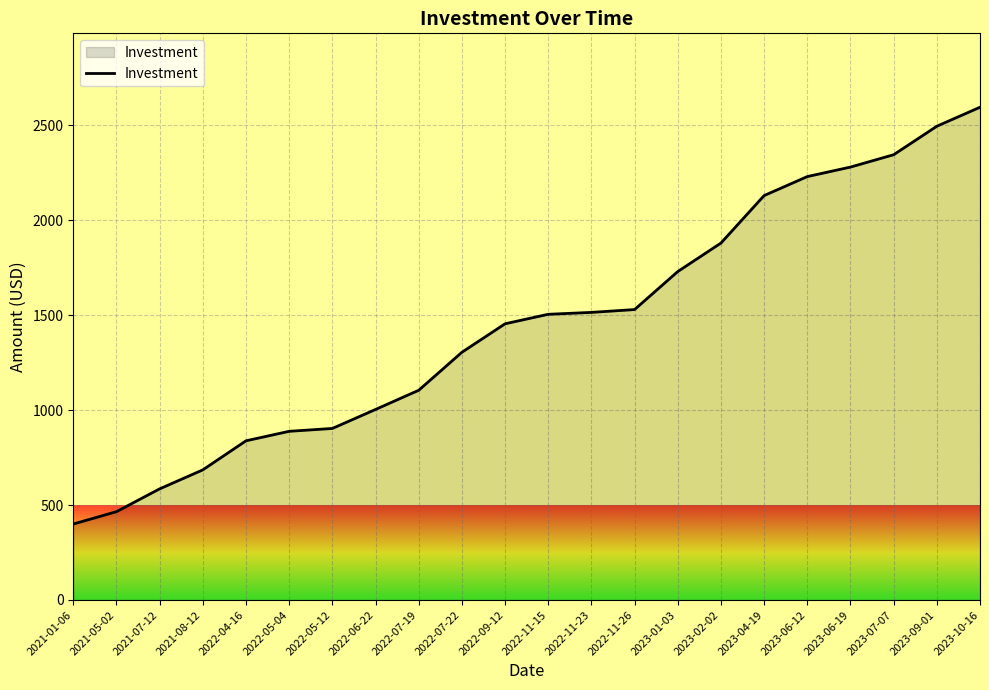

How many lines are shown in the chart?

1